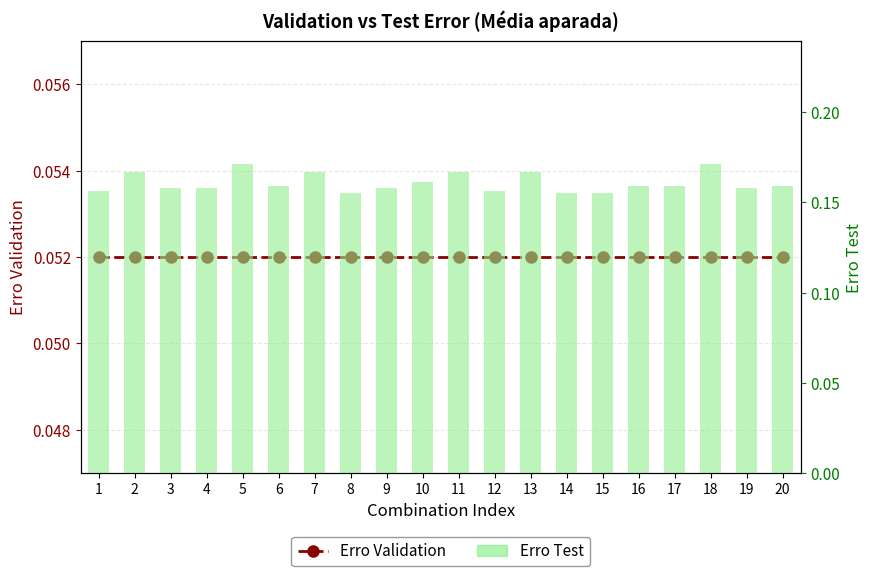

Which category has the lowest value in the Erro Validation series?

1